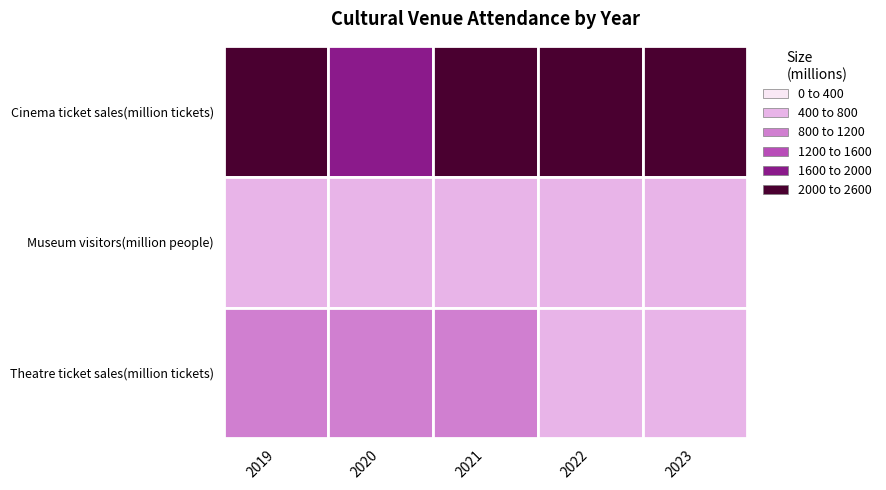

Reading left to right, transcribe all the data shown in this chart.

2019: 0=2500	1=500	2=900
2020: 0=1800	1=400	2=1000
2021: 0=2200	1=600	2=800
2022: 0=2100	1=550	2=750
2023: 0=2300	1=700	2=650